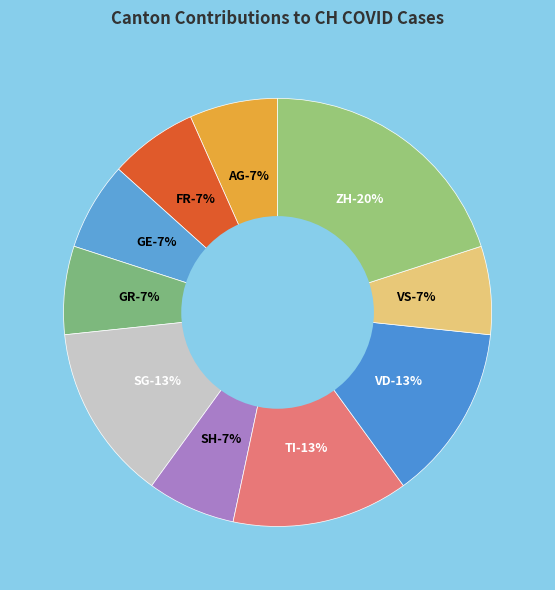

Does GE represent more than half of the total?

No